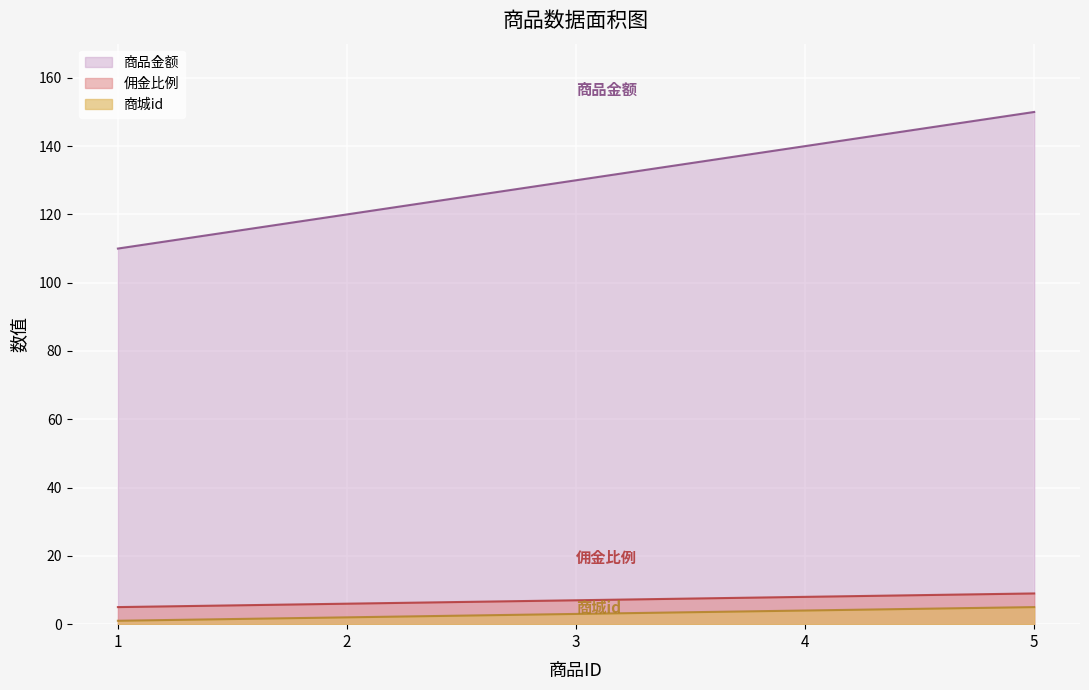

What is the total value across all series at 4?

152